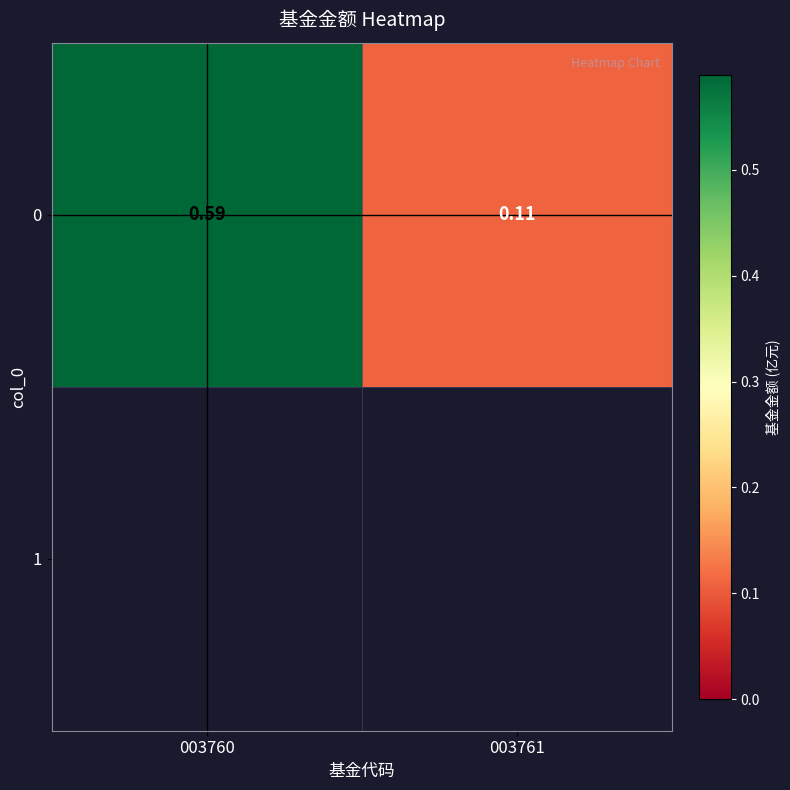

Which category has the lowest value across all series?

003761